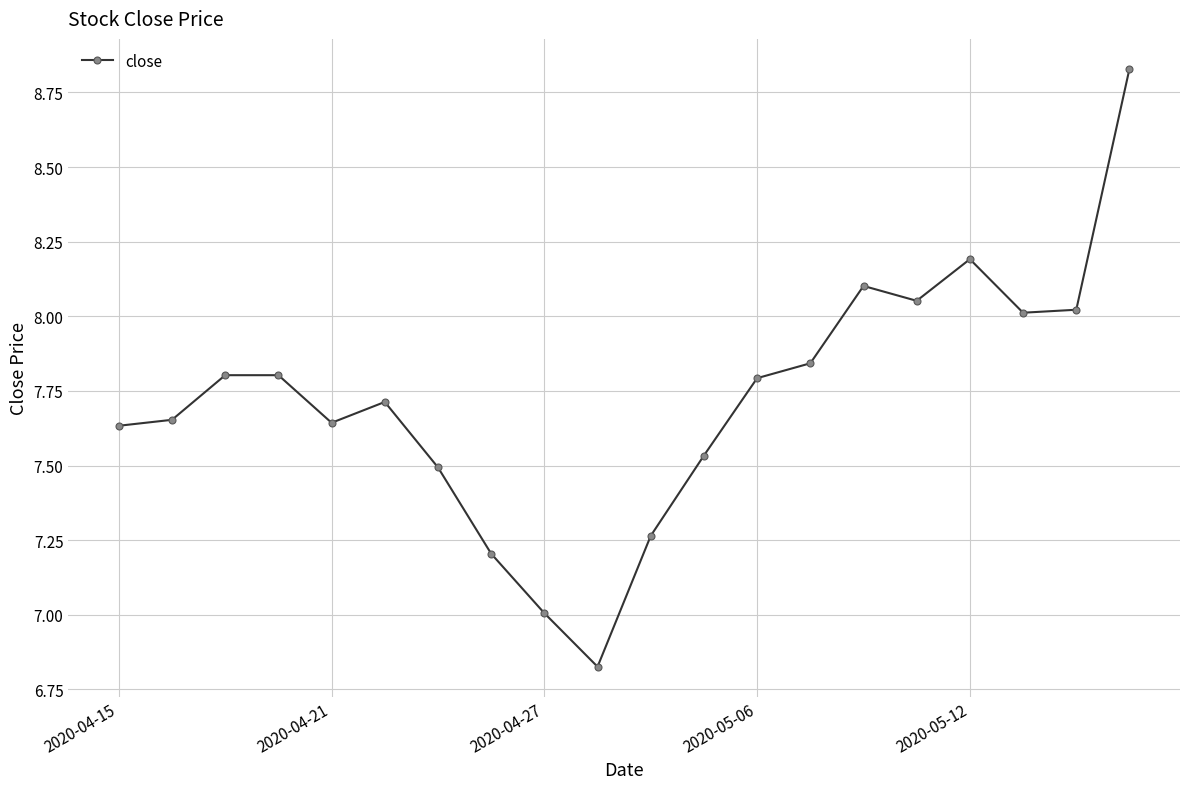

True or false: the data has more than 0 interior local peaks.

True